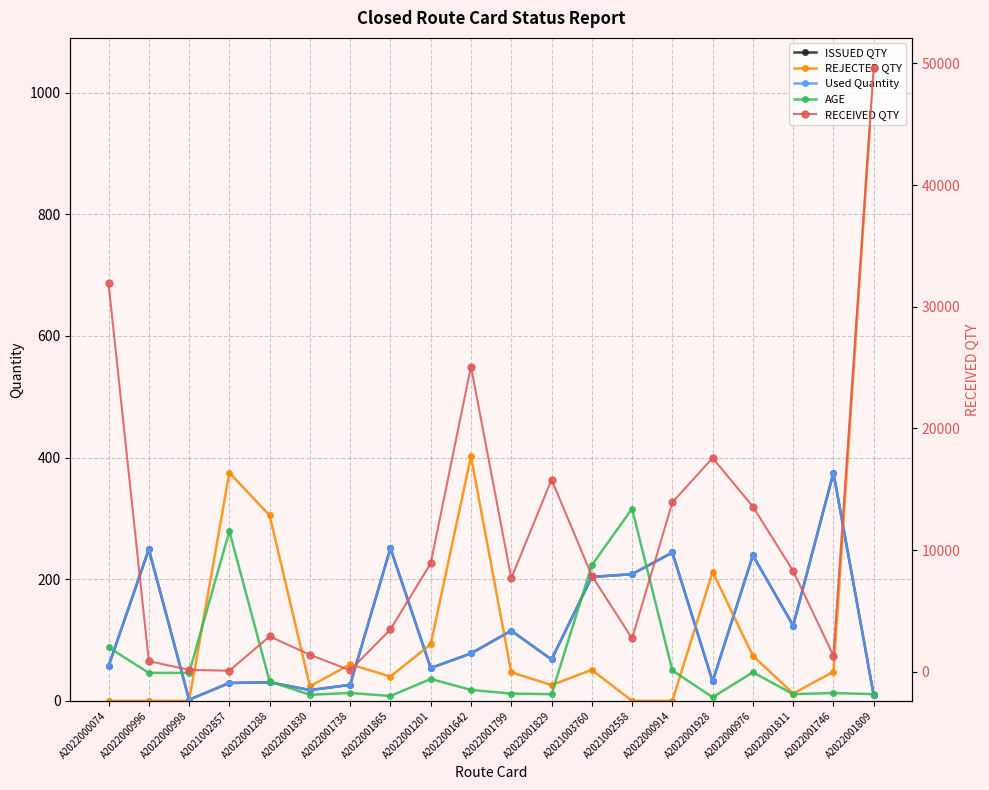

Which series changed the most between A2022001288 and A2022000914?

RECEIVED QTY